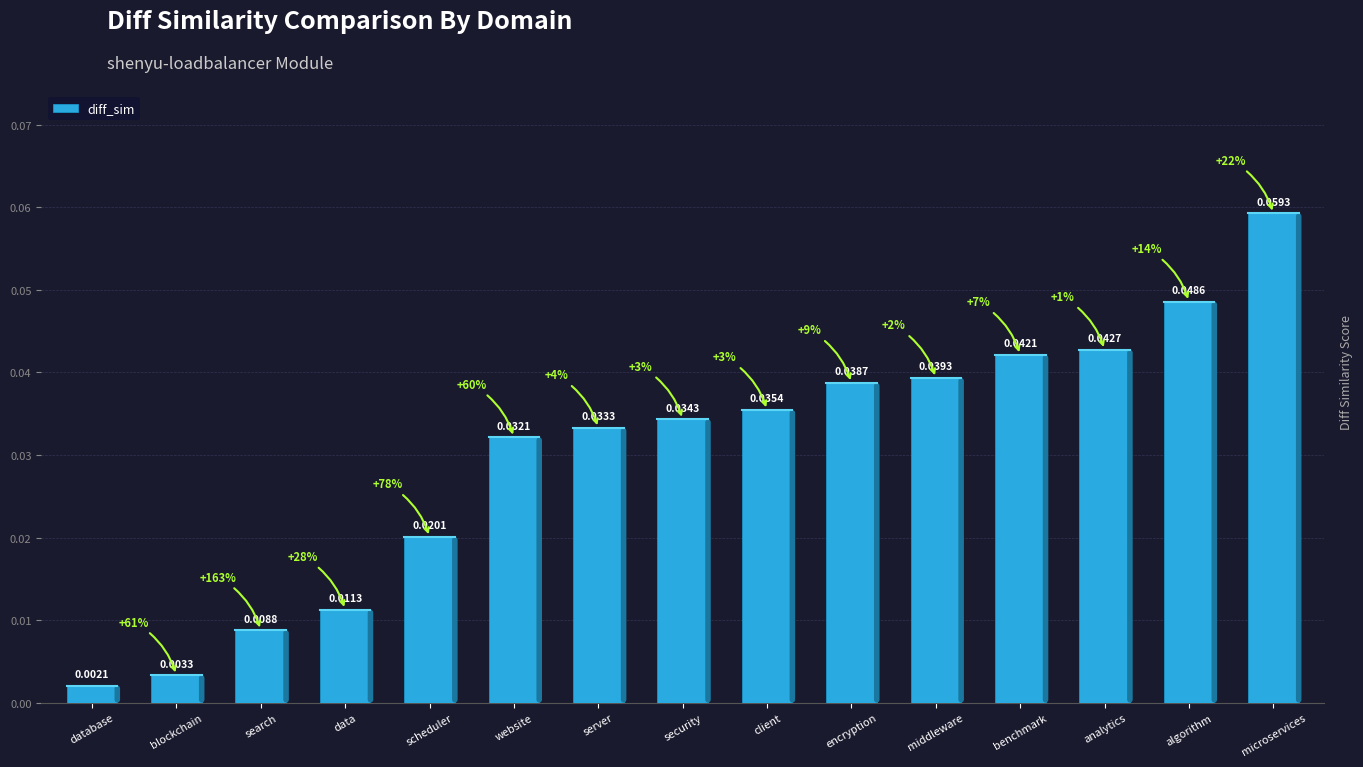

Which category has the highest value across all series?

microservices